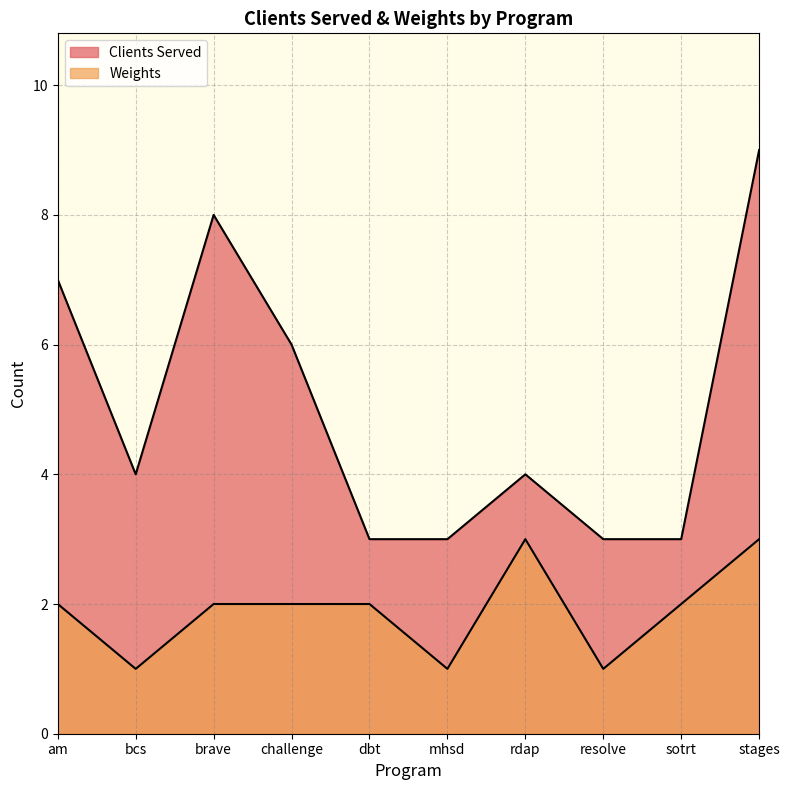

What is the value of the Clients Served point at the 9th from the left?

3